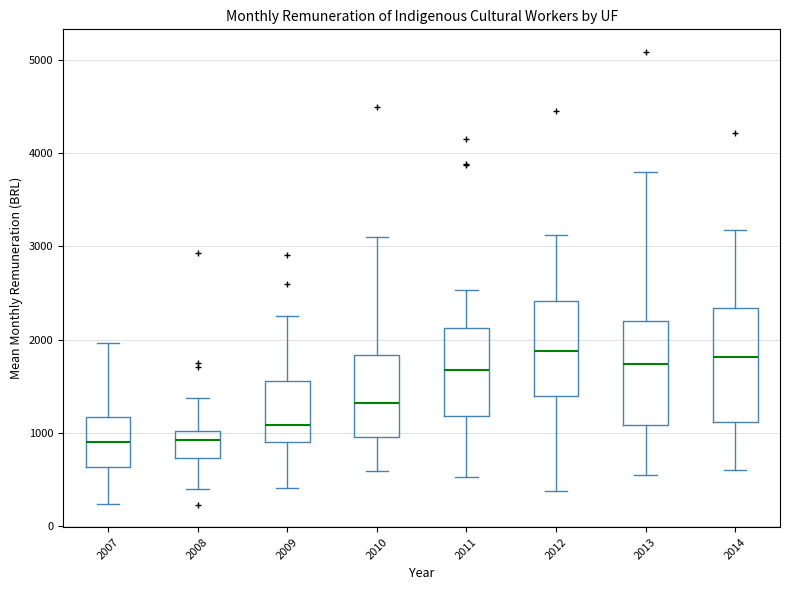

Where does the median line of the box at x = 2012 sit on the y-axis? The values are not printed on the chart, so give them approximately, as read against the axis.

1900